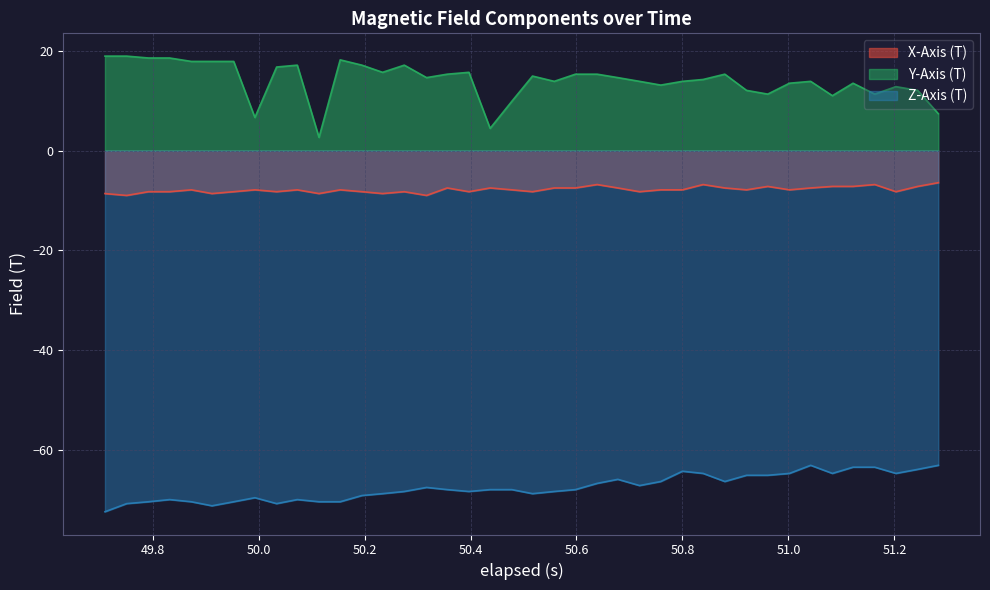

What is the maximum value shown in the chart?

19.0